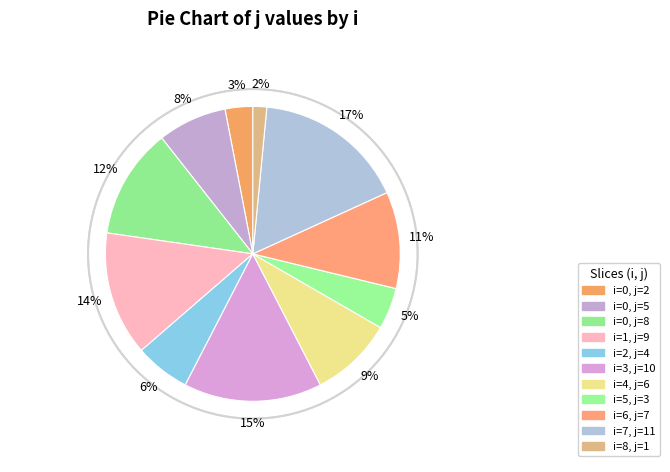

Count the number of slices in the pie.

11